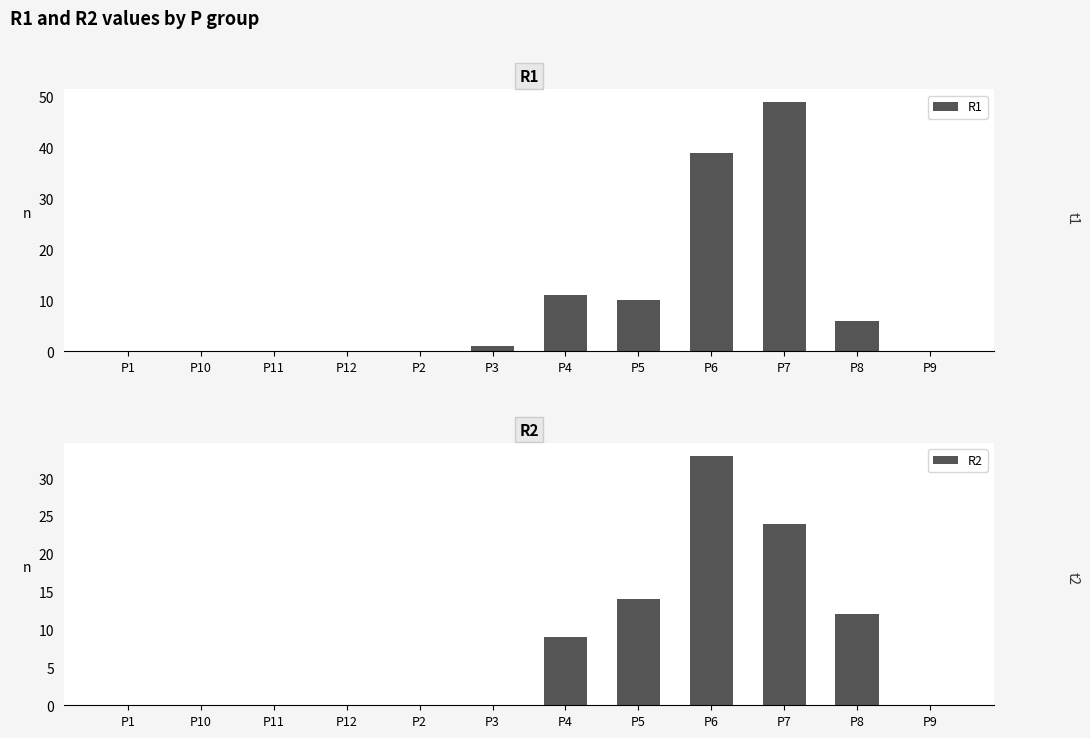

At which label does R1 reach its minimum?

P1